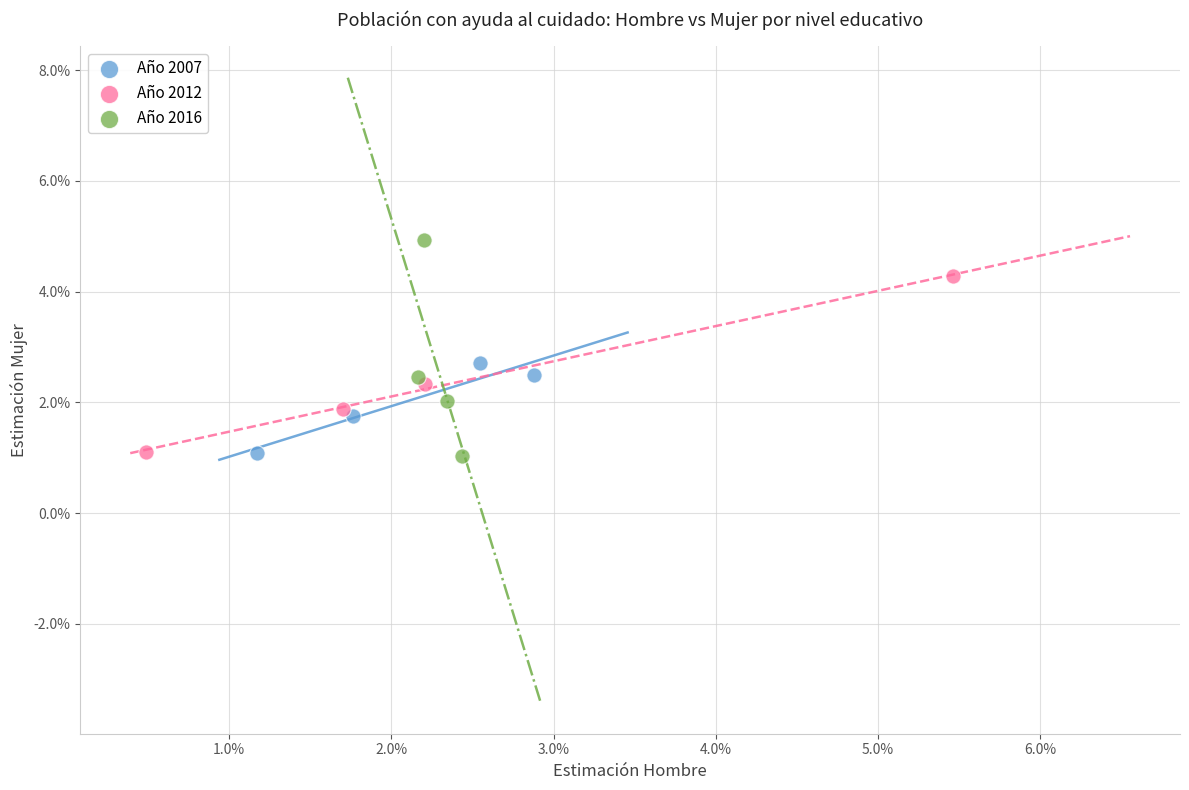

What are all the series names shown in the legend?

Año 2007, Año 2012, Año 2016